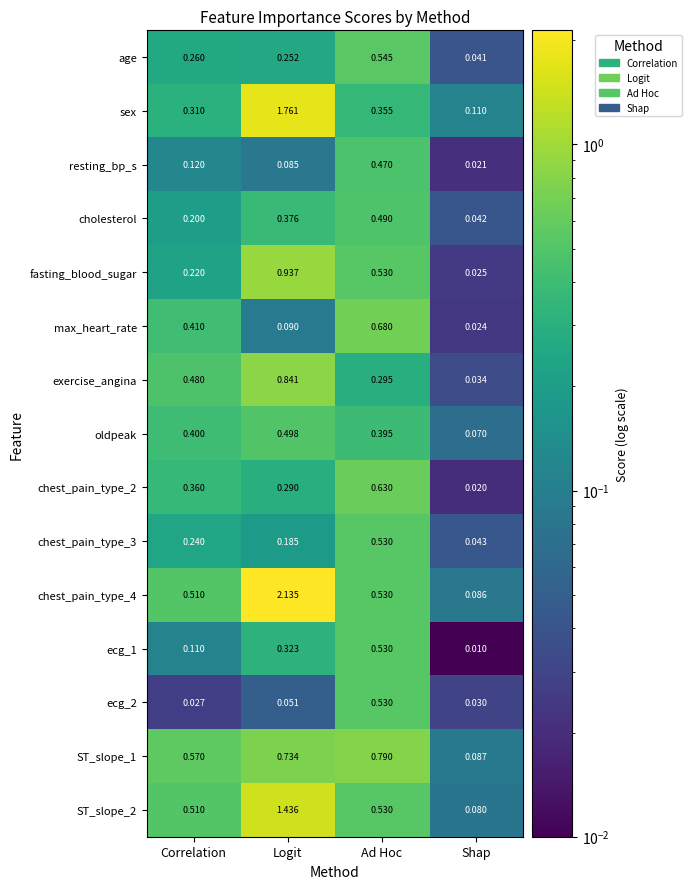

How many series are shown in this chart?

15